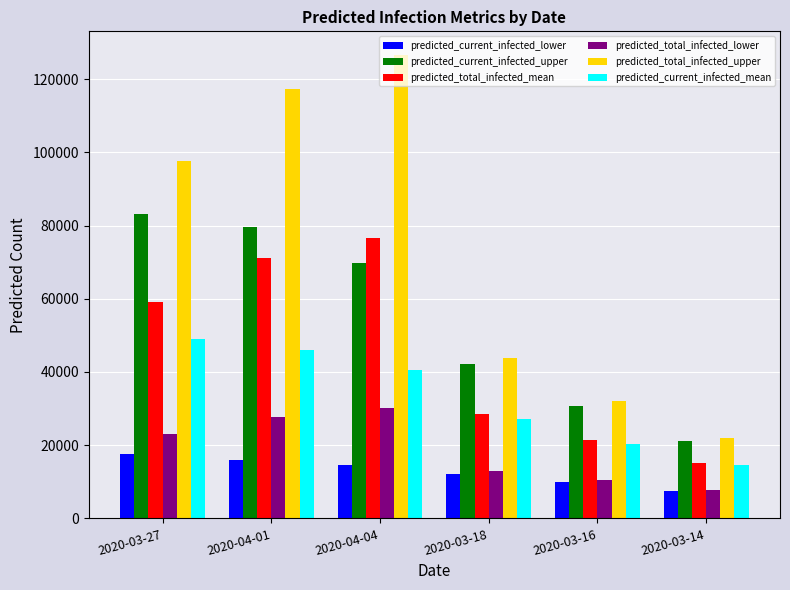

Reading left to right, list all the values displayed in this chart.

predicted_current_infected_lower: 17519	15860	14639	12238	9923	7554
predicted_current_infected_upper: 83188	79584	69850	42055	30688	21118
predicted_total_infected_mean: 59201	71013	76625	28608	21390	15184
predicted_total_infected_lower: 22932	27584	30020	12970	10446	7868
predicted_total_infected_upper: 97551	117381	126703	43924	32023	21919
predicted_current_infected_mean: 48896	46089	40491	27146	20346	14557